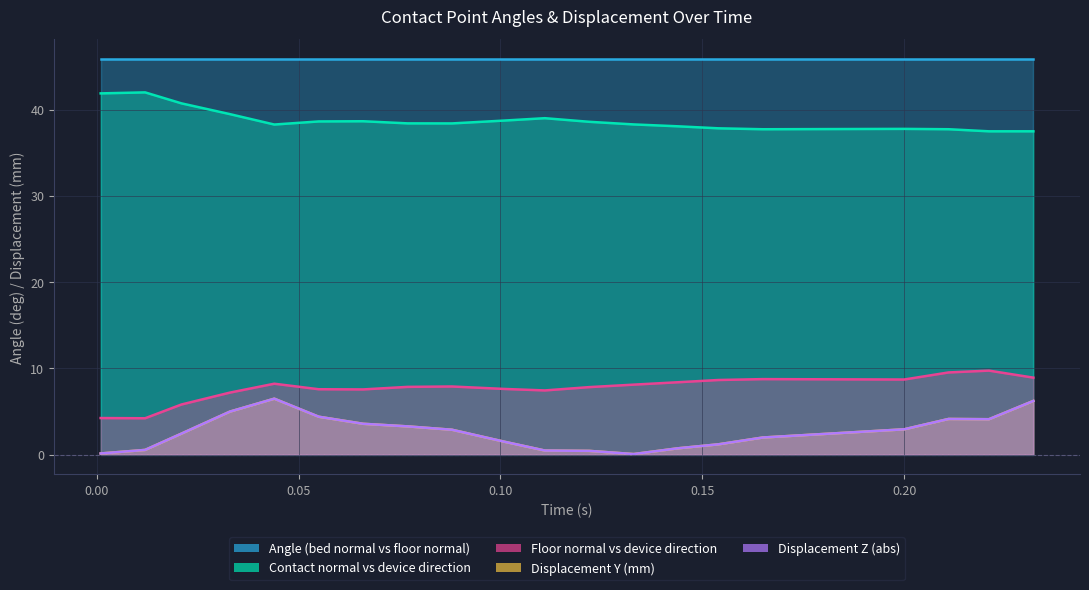

What position from the right is 0.2?

4